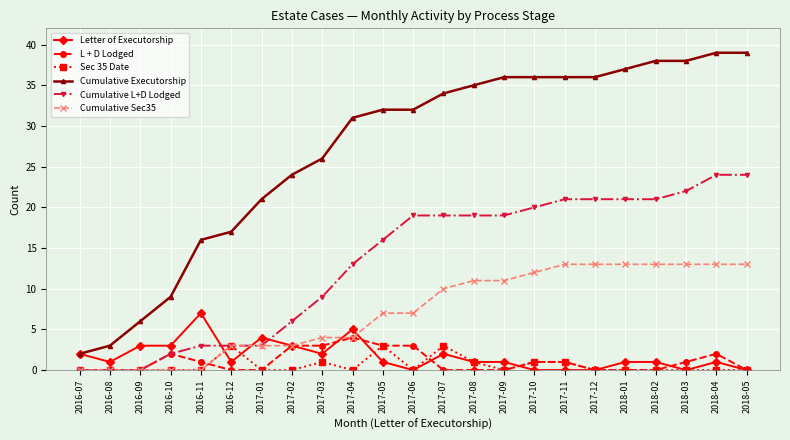

True or false: Letter of Executorship has a value of 7 at 2016-11.

True